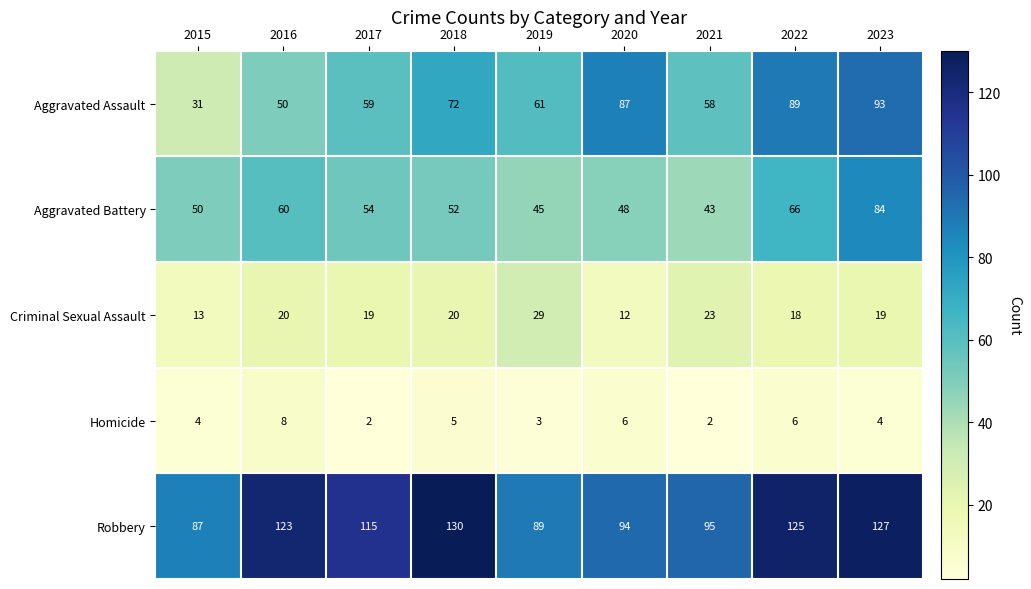

Count the number of data series in this chart.

5